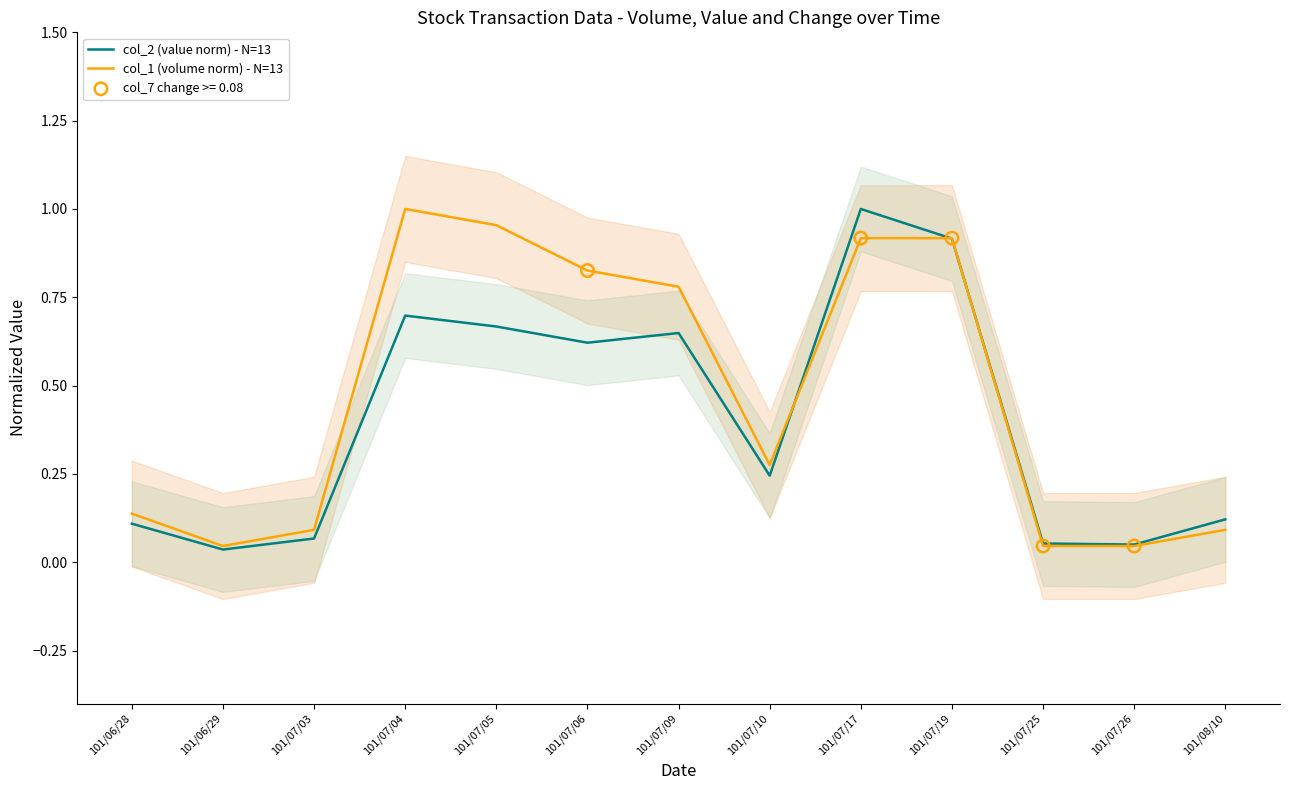

At how many categories does at least one series exceed 0?

13